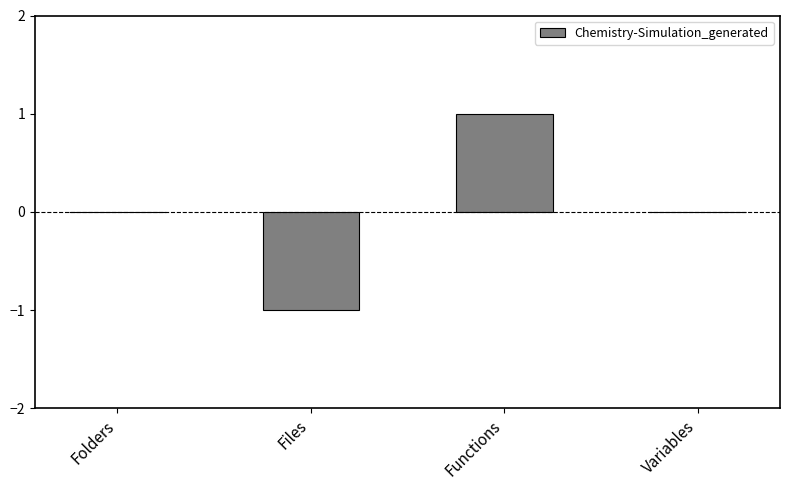

What is the change in value from Files to Functions?

+2